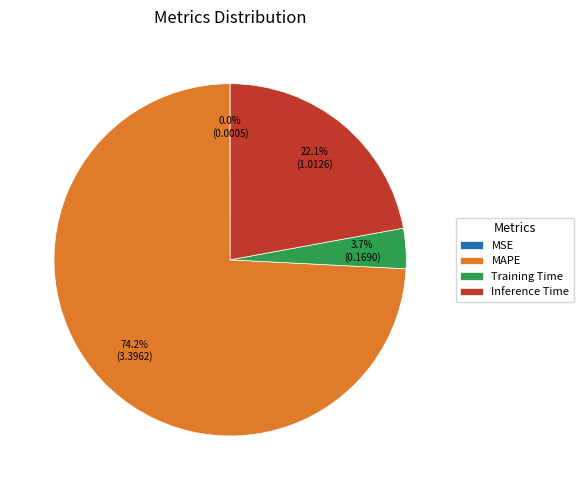

What percentage is the Inference Time slice, to the nearest percent?

22%